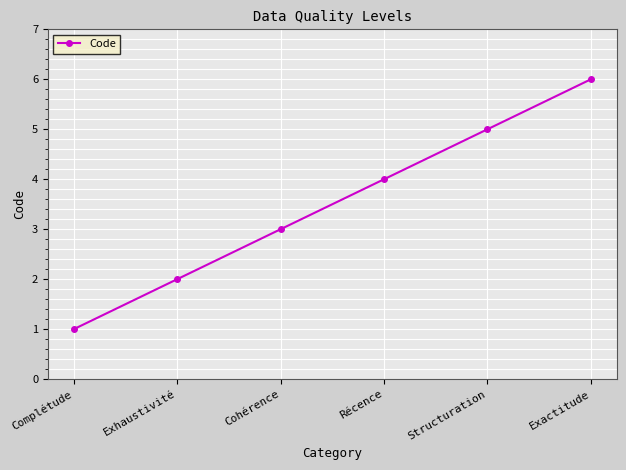

What is the difference between the maximum and second lowest values?

4